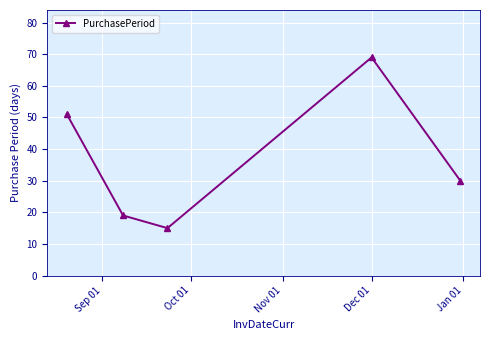

What is the average value?

37